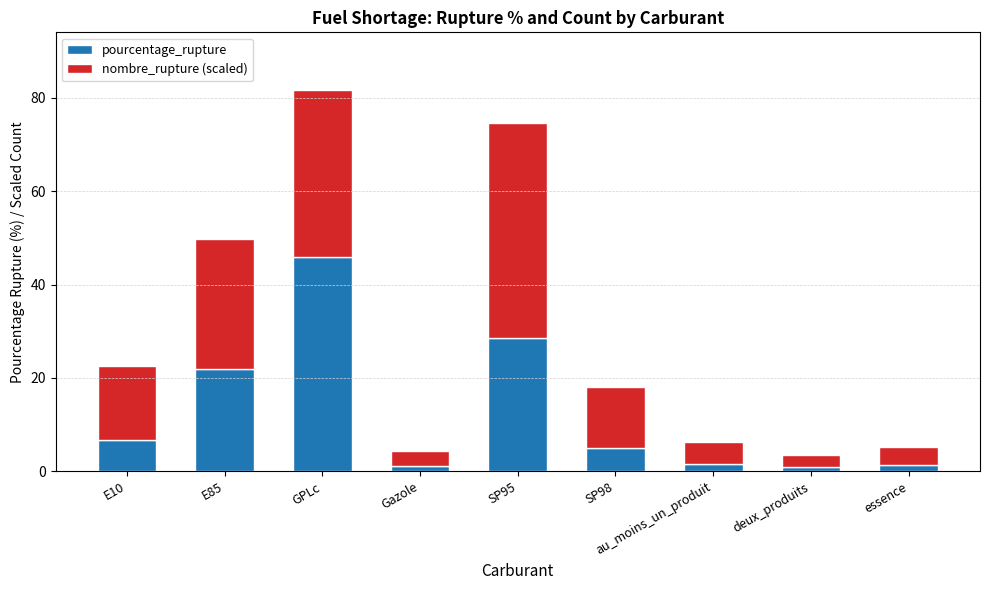

The value of pourcentage_rupture at SP95 is 28.6. True or false?

True